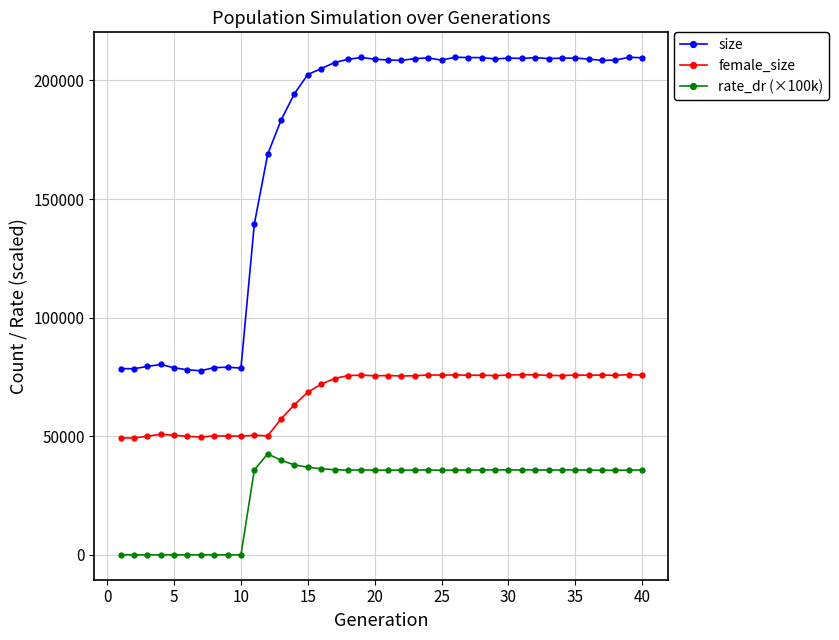

True or false: size and rate_dr (×100k) intersect in this chart.

False